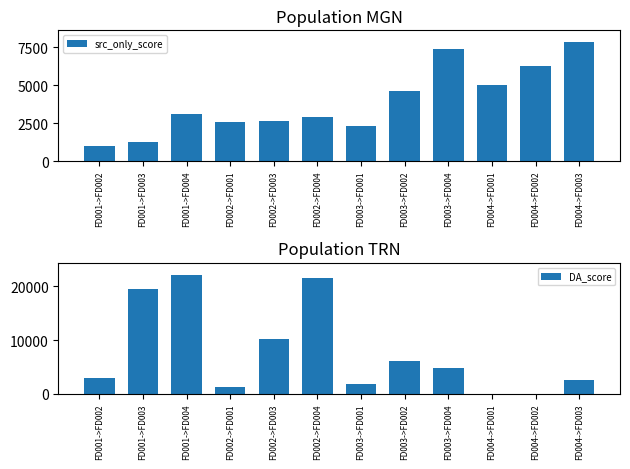

List the labels in order of src_only_score value, largest first.

FD004->FD003, FD003->FD004, FD004->FD002, FD004->FD001, FD003->FD002, FD001->FD004, FD002->FD004, FD002->FD003, FD002->FD001, FD003->FD001, FD001->FD003, FD001->FD002